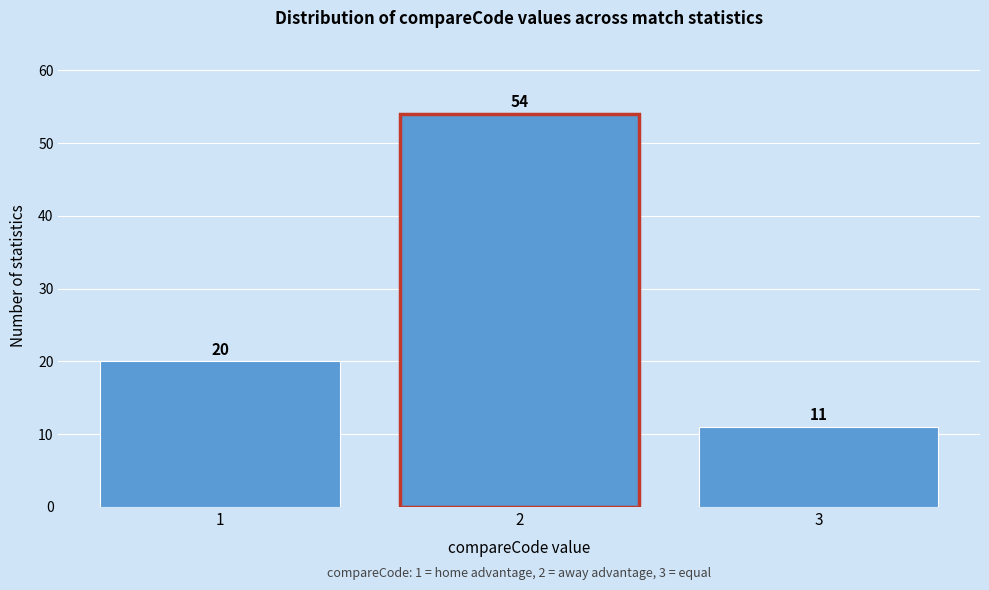

Reading left to right, list all the values displayed in this chart.

1=20	2=54	3=11